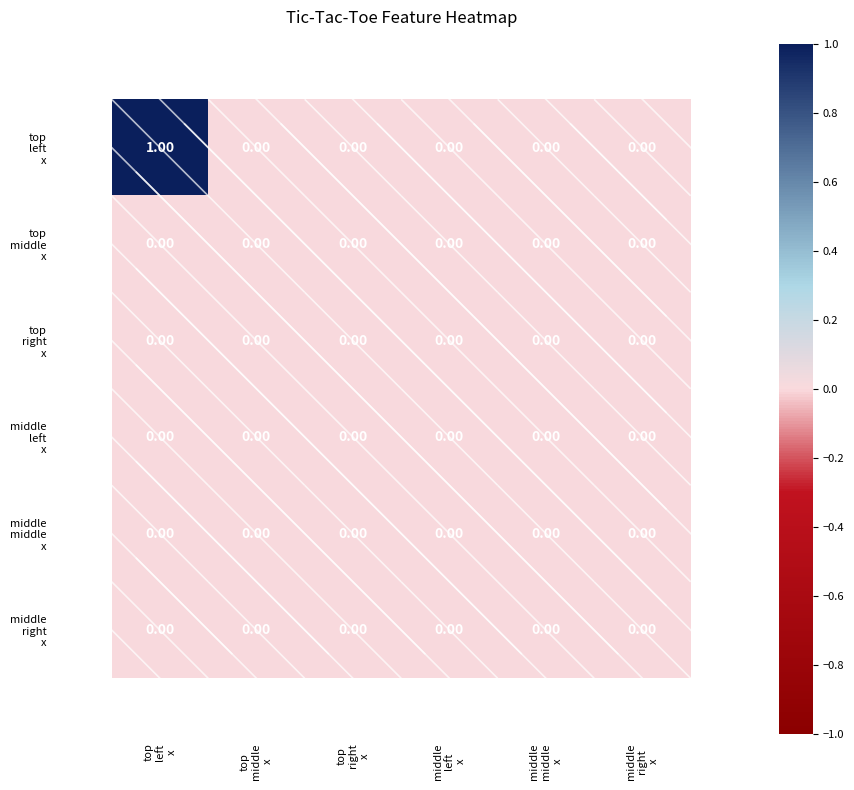

How many series are shown in this chart?

6